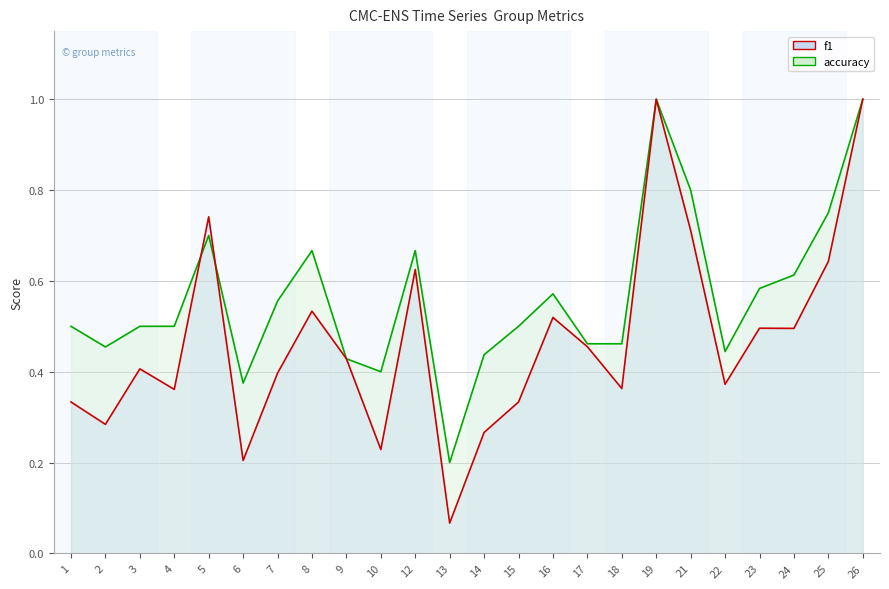

What is the sum of all f1 values?

11.3